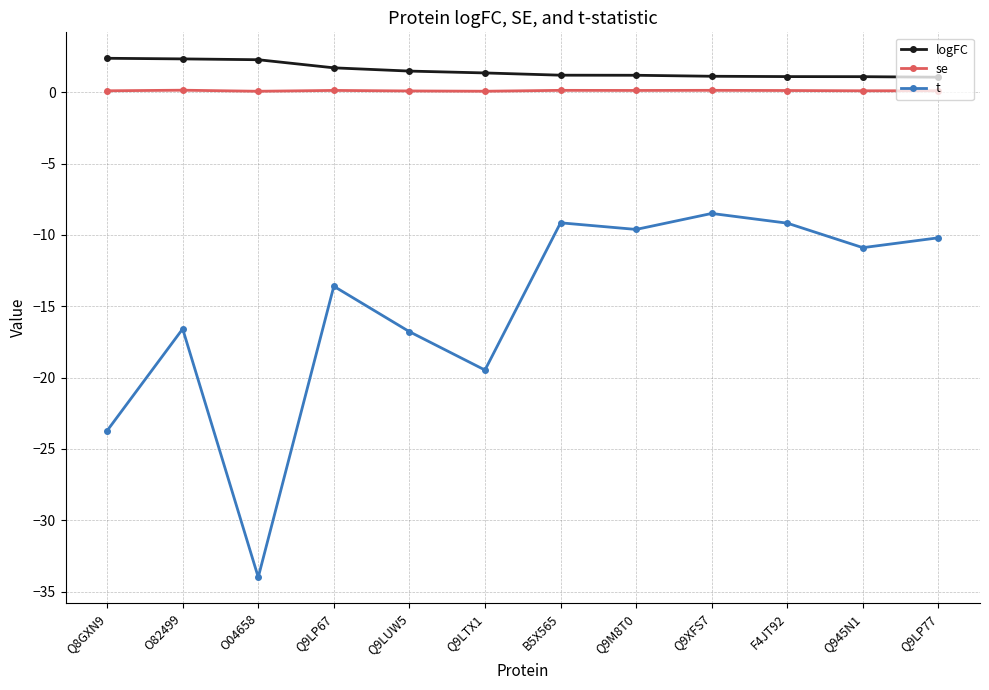

What is the difference between the maximum and minimum values in the logFC series?

1.3